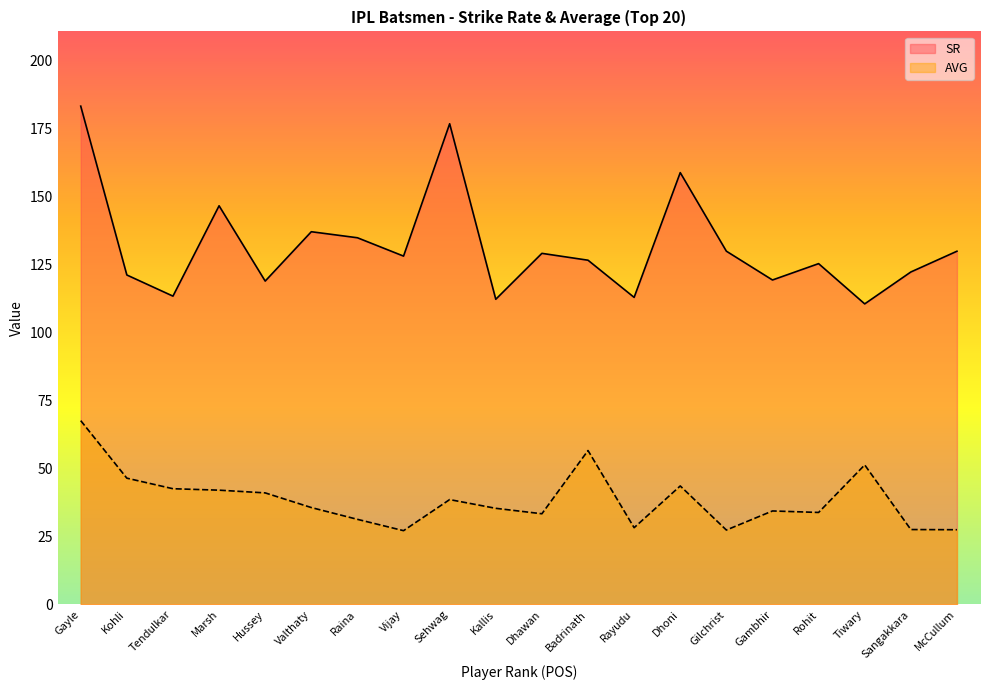

How many values in the AVG series are below 35?

9